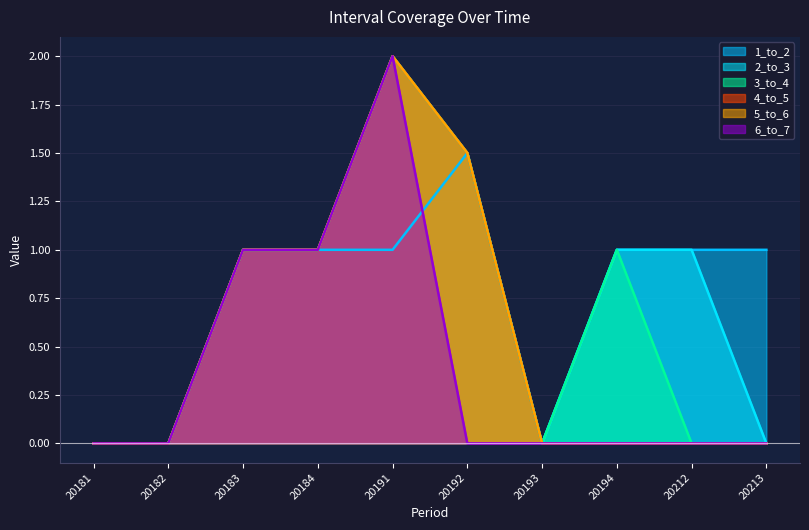

True or false: 6_to_7 and 2_to_3 cross at least once.

False